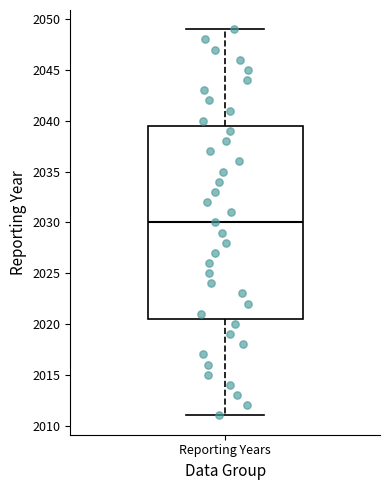

Read this box plot against the y-axis: the position of the median line, the range covered by the box, and the ends of both whiskers. The values are not printed on the chart, so give them approximately, as read against the axis.

median 2030.0, box 2020.5 to 2039.5, whiskers 2011.0 to 2049.0